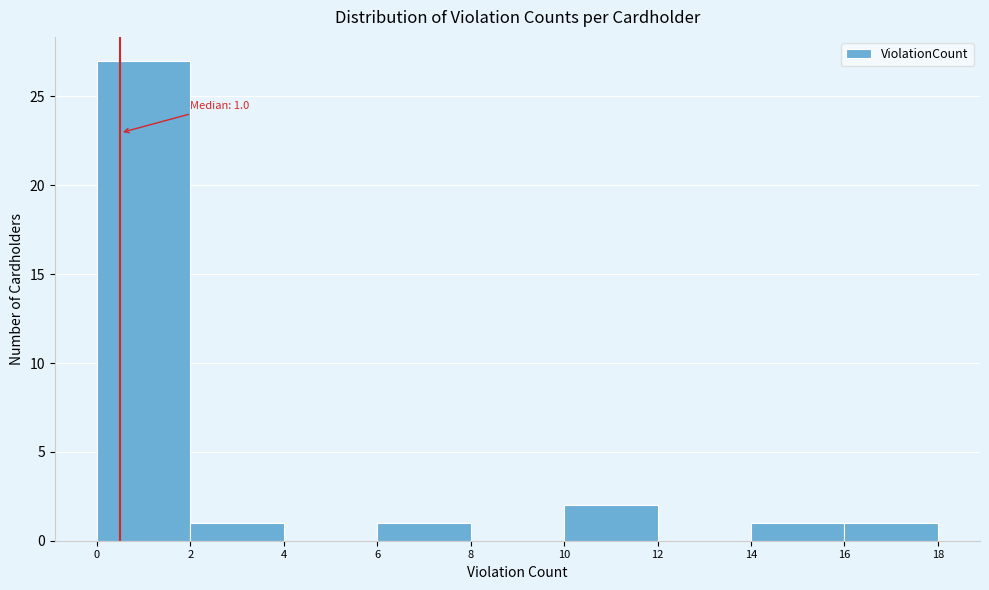

Reading right to left, extract all data points from this chart.

16=1	14=1	12=0	10=2	8=0	6=1	4=0	2=1	0=27